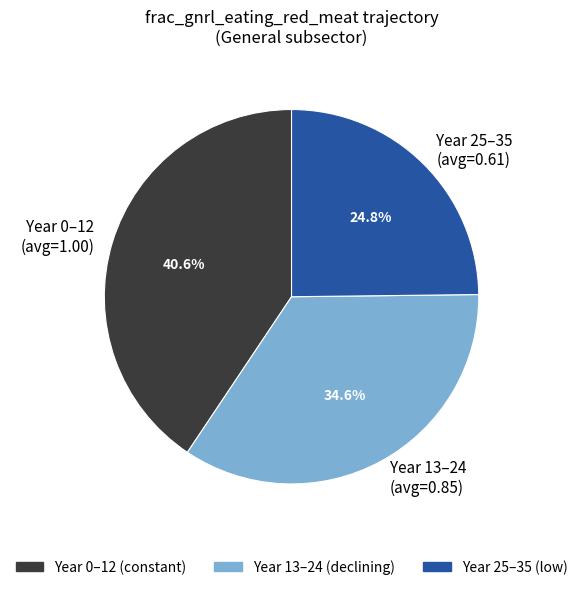

Is Year 25–35 (avg=0.61) the majority of the pie?

No